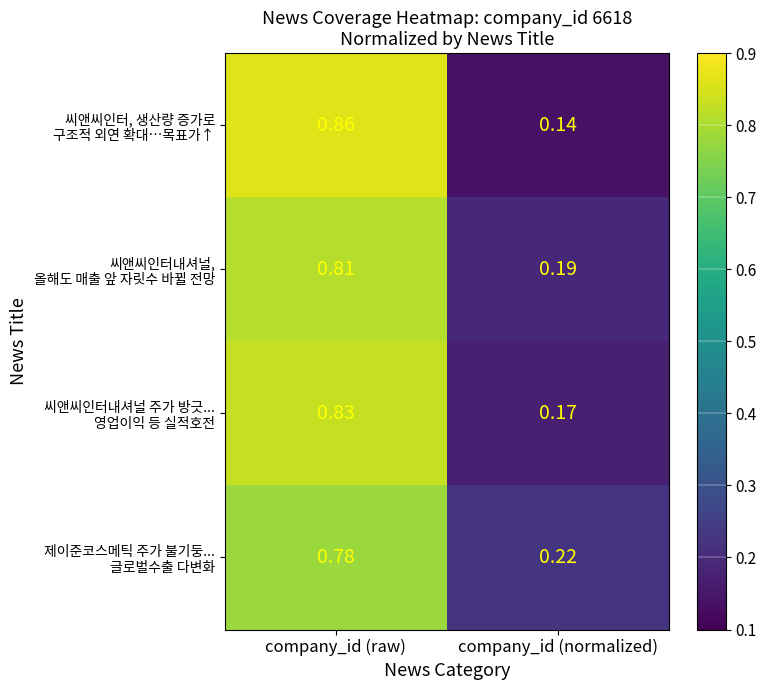

At which category does the chart reach its minimum across all series?

company_id (normalized)